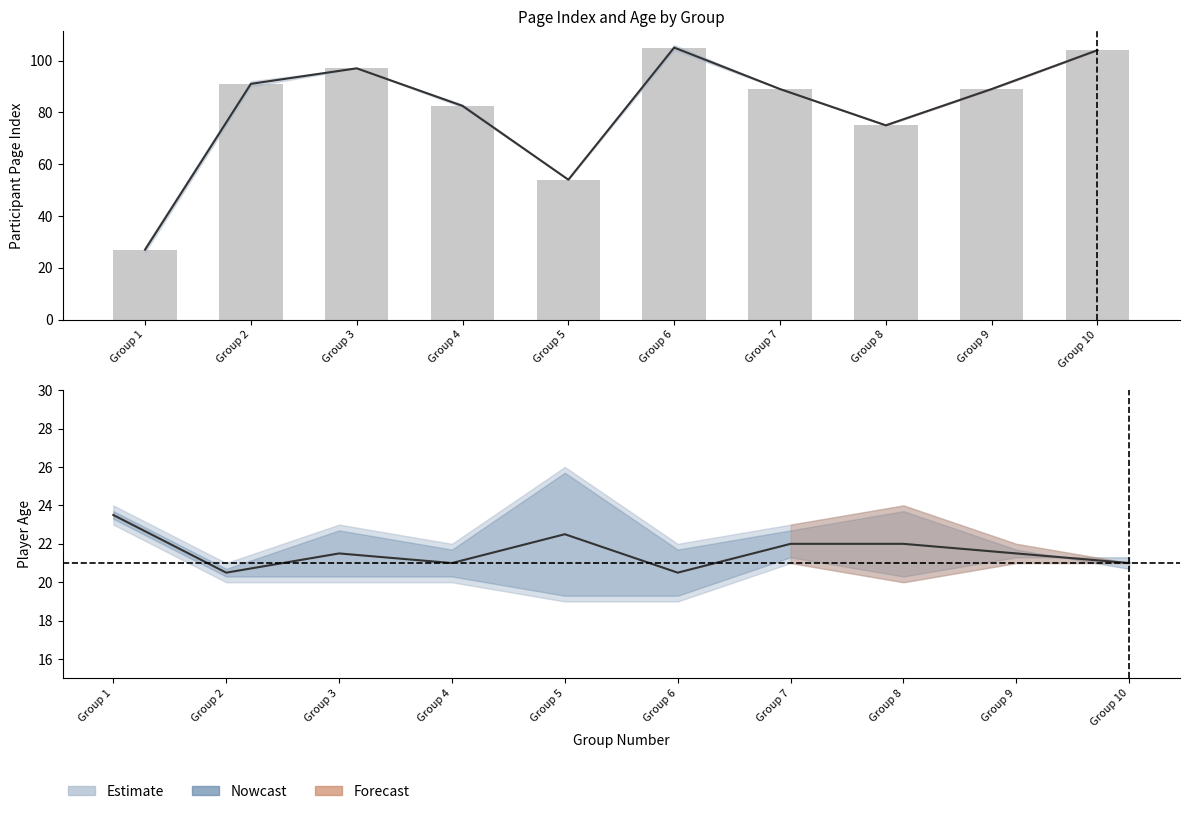

At which category does the chart reach its minimum across all series?

Group 2